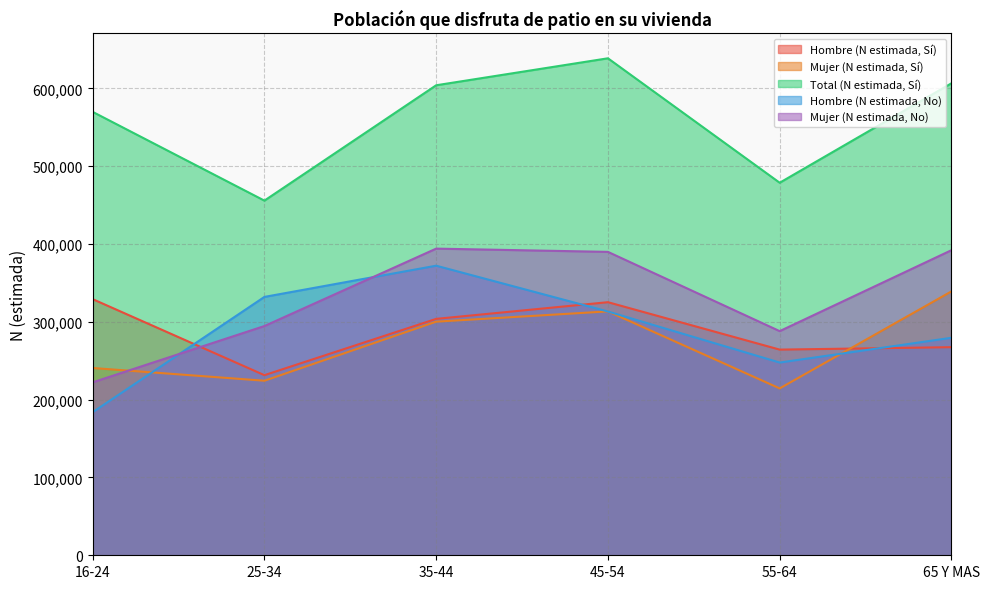

Reading left to right, transcribe all the data shown in this chart.

Hombre (N estimada, Sí): 329135	231420	303773	325211	264278	267402
Mujer (N estimada, Sí): 240651	224295	300173	313397	214420	339072
Total (N estimada, Sí): 569786	455715	603946	638608	478699	606474
Hombre (N estimada, No): 183834	331997	372095	313243	247643	279470
Mujer (N estimada, No): 222216	294562	394037	389863	288010	392016